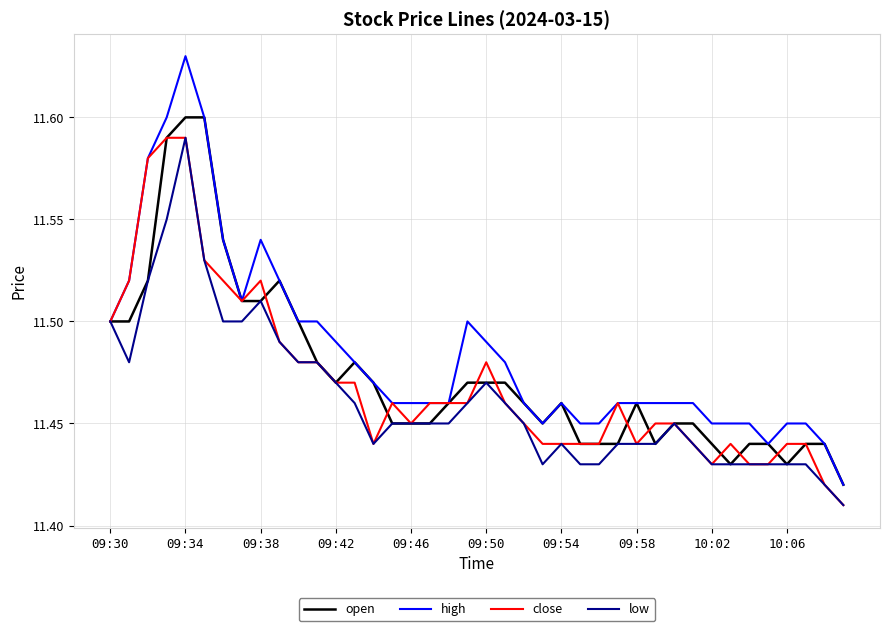

Which series has the largest total across all categories?

high